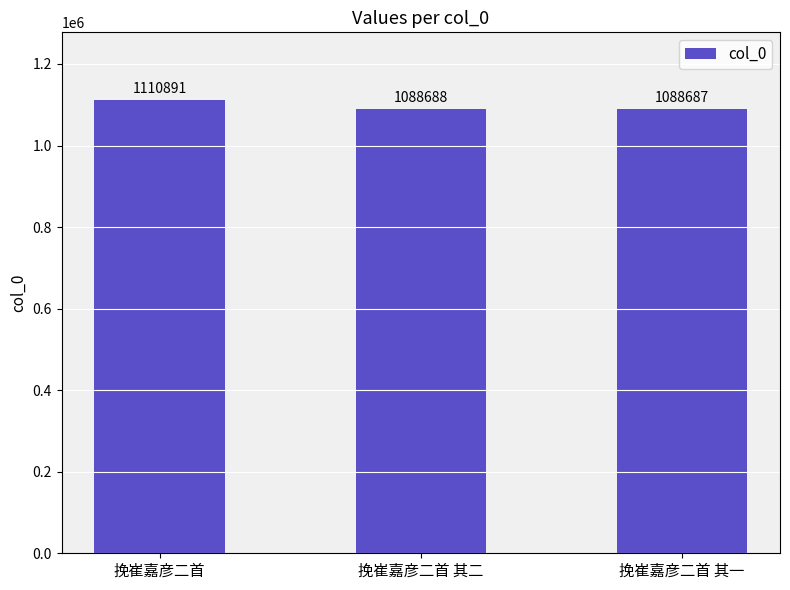

True or false: the data shows 1088688 at 挽崔嘉彦二首 其二.

True